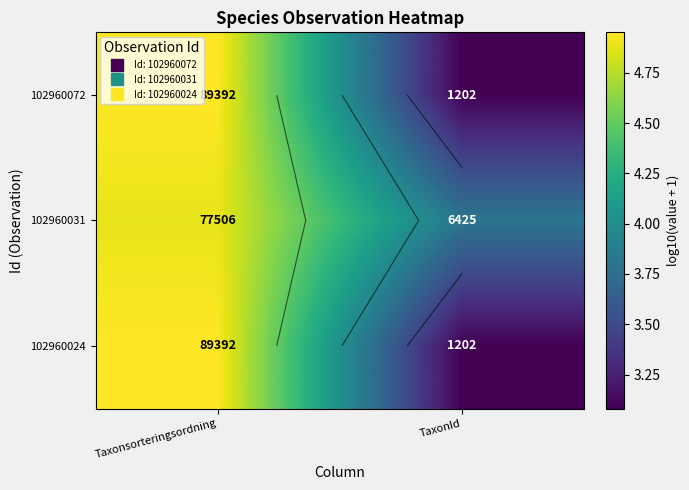

Between Taxonsorteringsordning and TaxonId, which is larger?

Taxonsorteringsordning